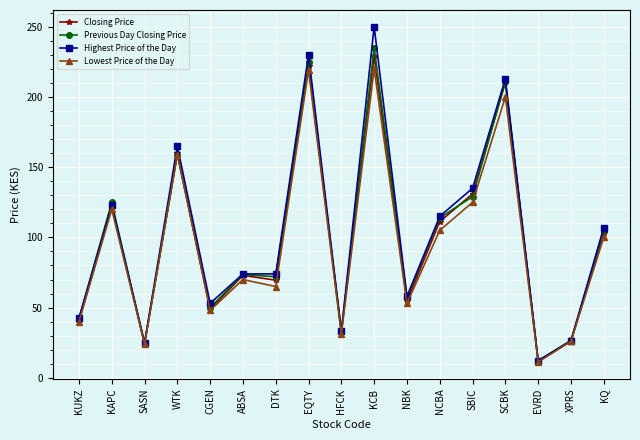

What is the value of the Previous Day Closing Price point at the 12th from the left?

114.0